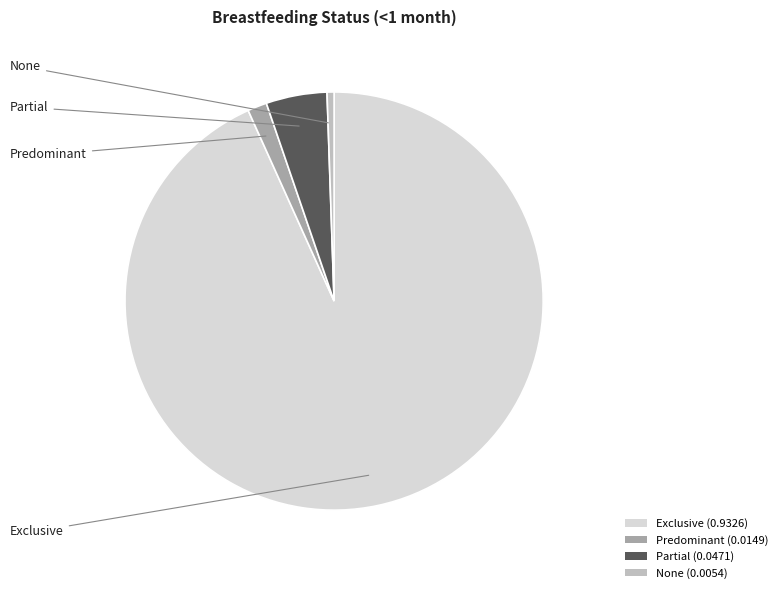

The Partial (0.0471) slice represents 5% of the pie. True or false?

True